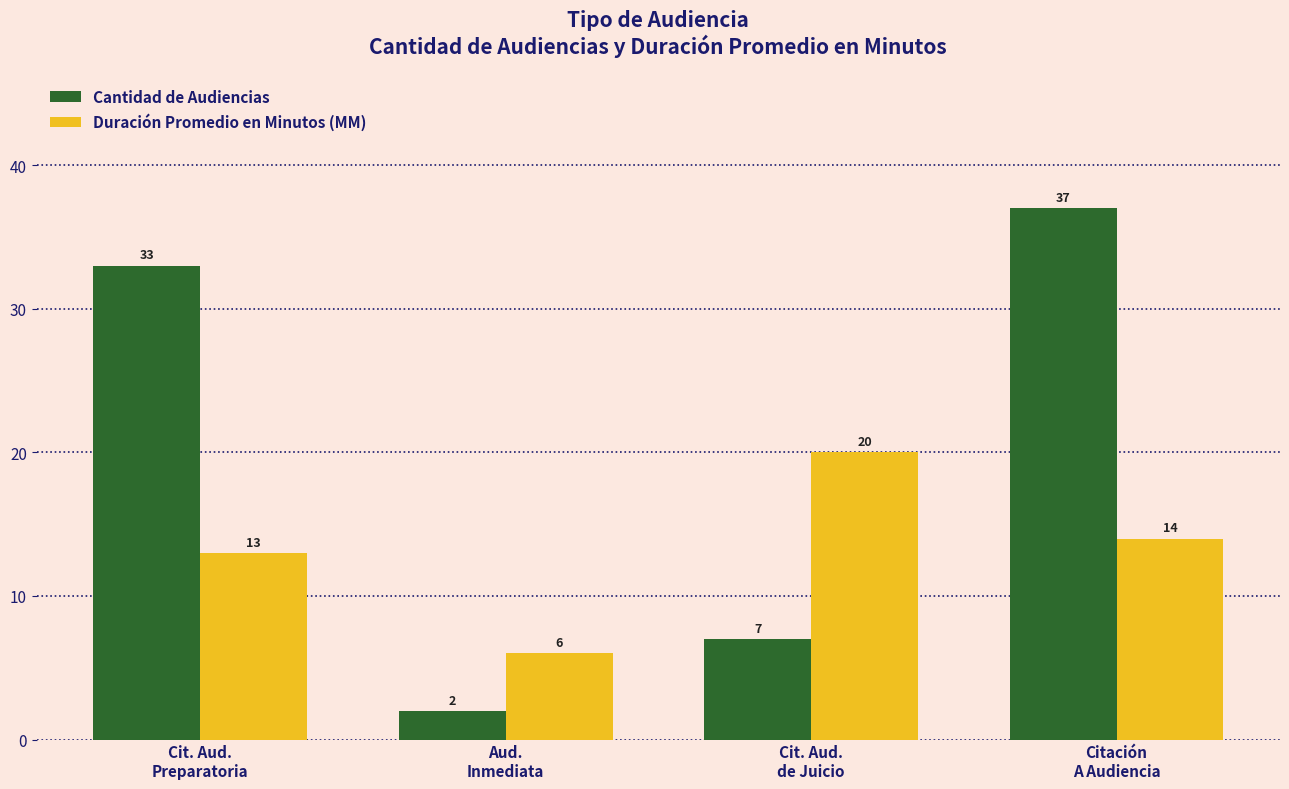

How many bars are there in each group?

2